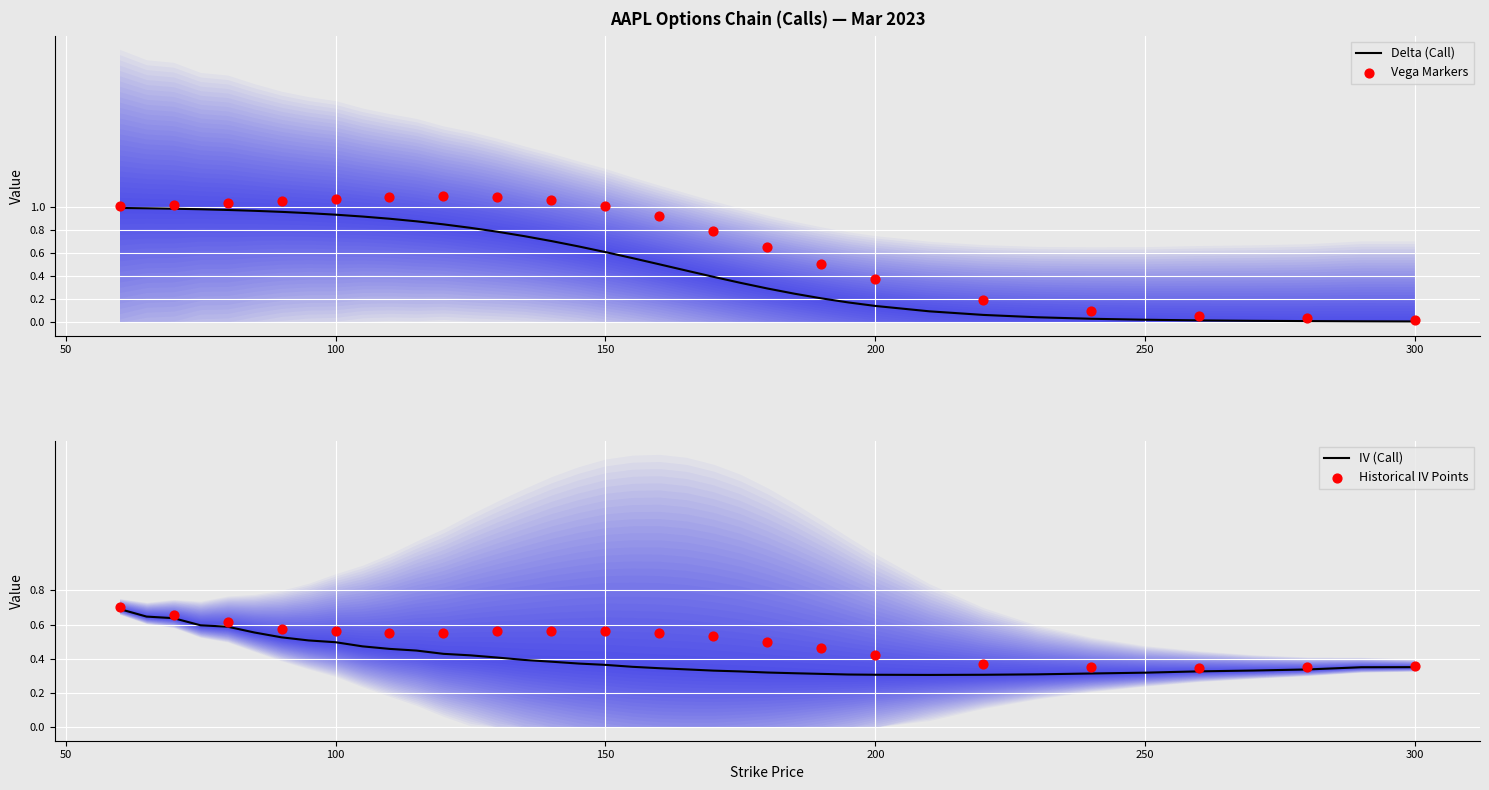

Which series contains the lowest Y value?

delta_call